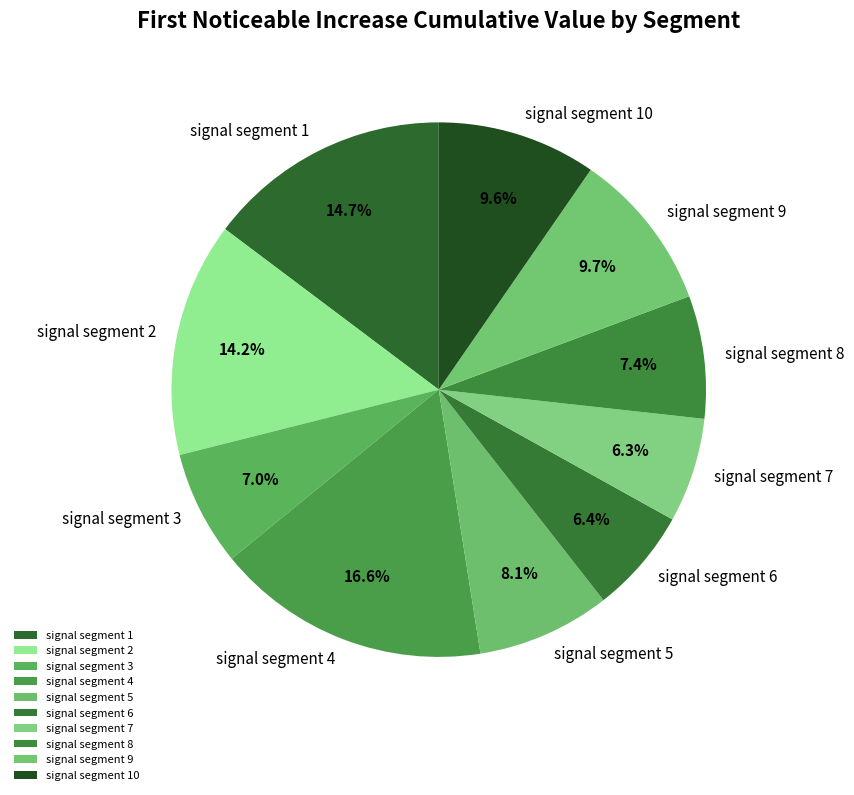

Is signal segment 2 the majority of the pie?

No